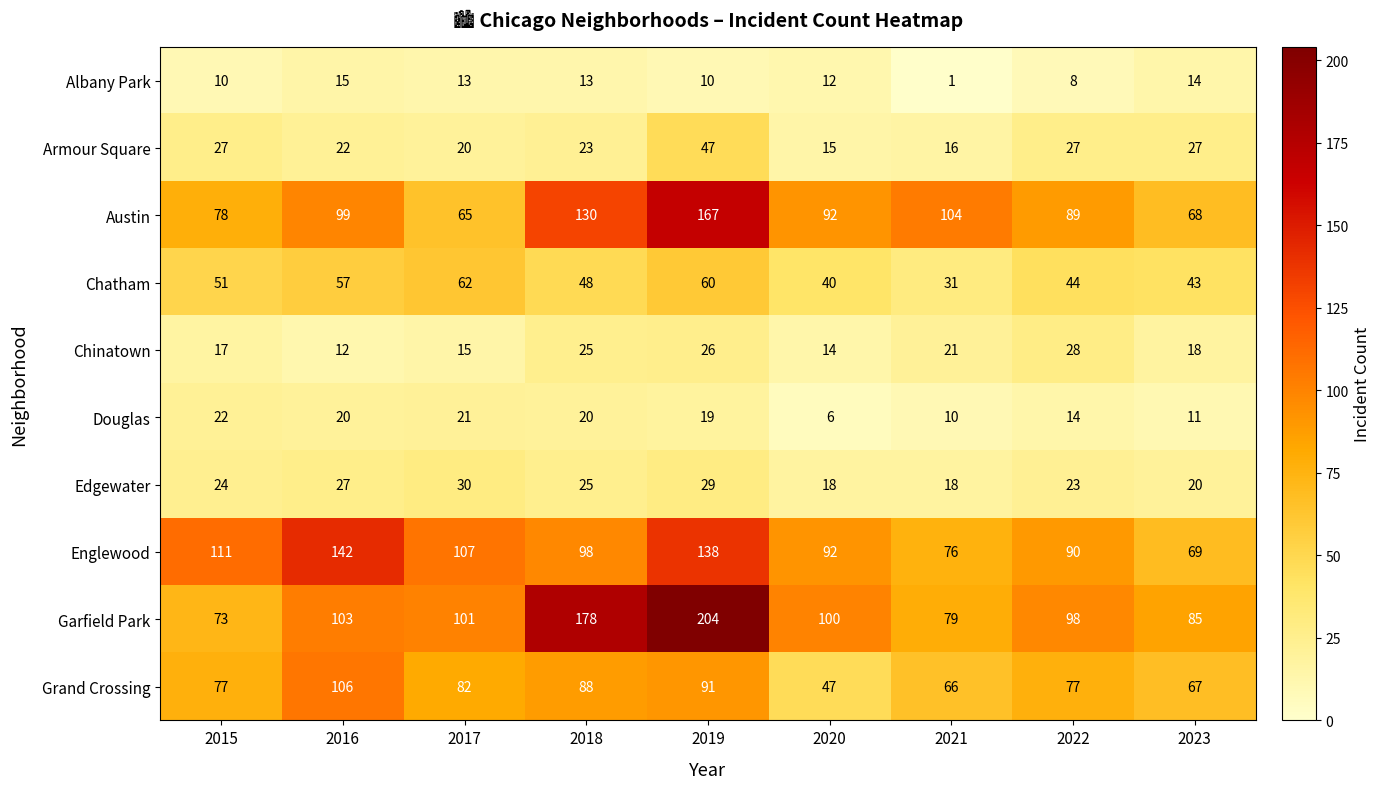

Is it true that Armour Square equals 4 at 2017?

False